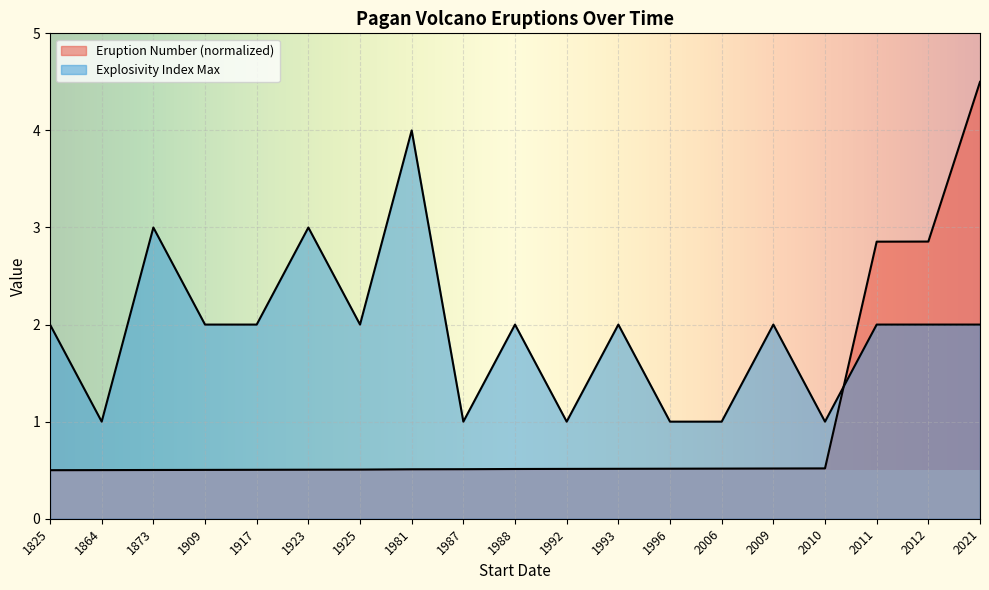

What is the spread (max minus min) of values at 1917?

1.5